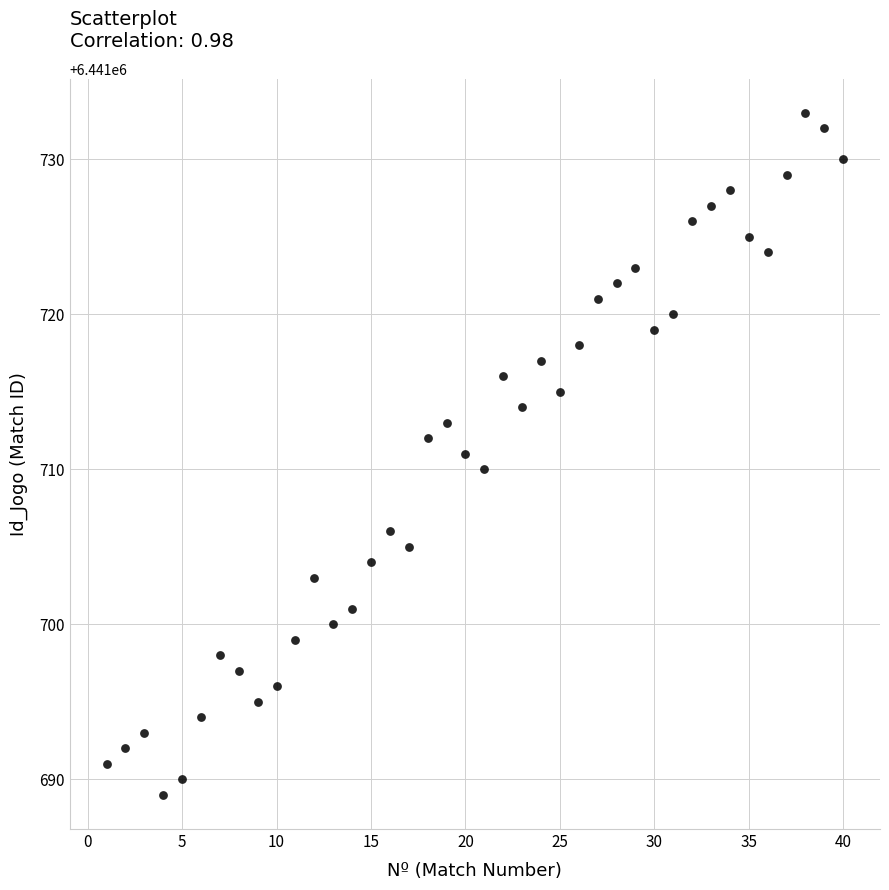

What is the range of X values (max minus min)?

39